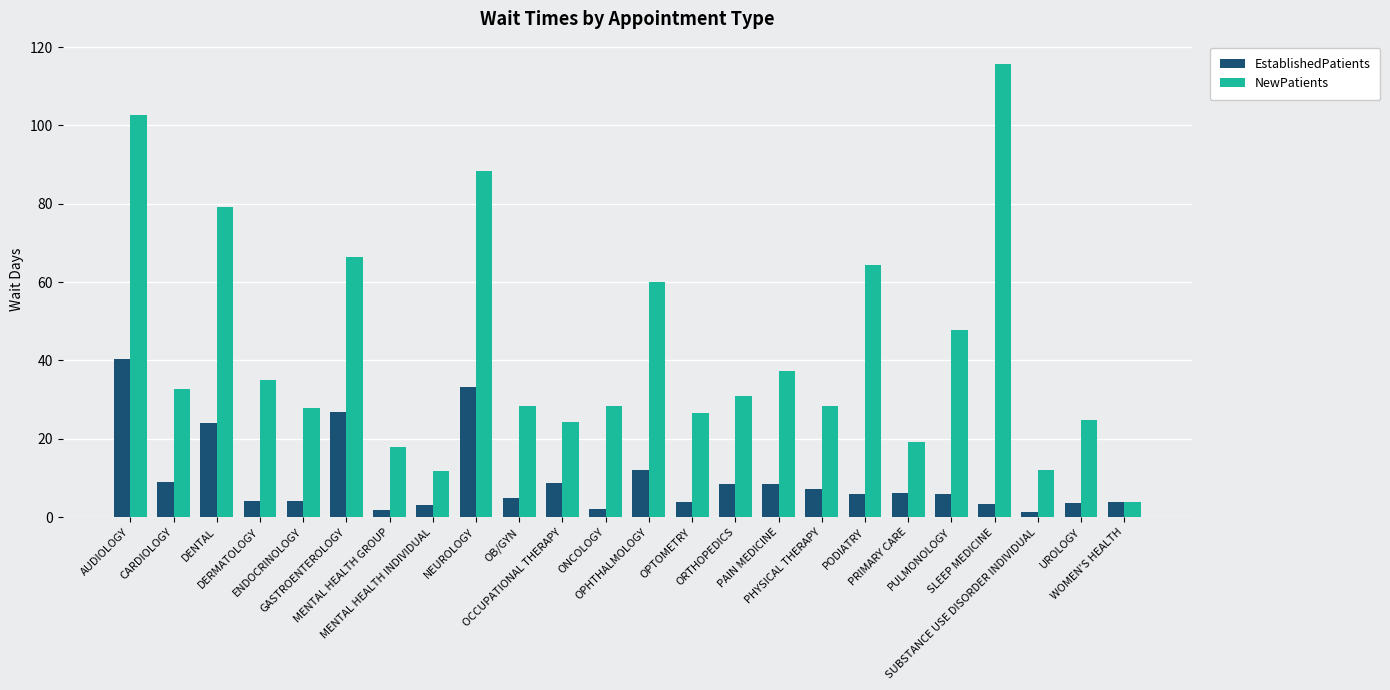

What is the greatest value displayed?

115.6